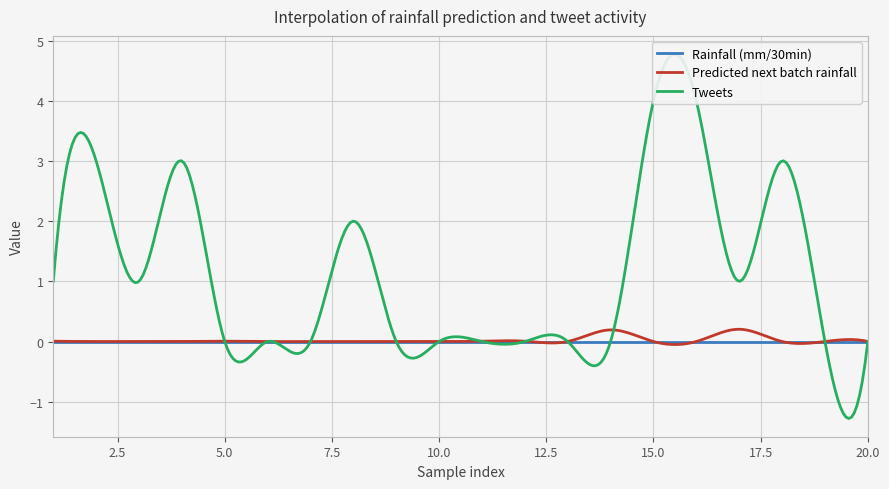

At how many categories does at least one series exceed 2?

5